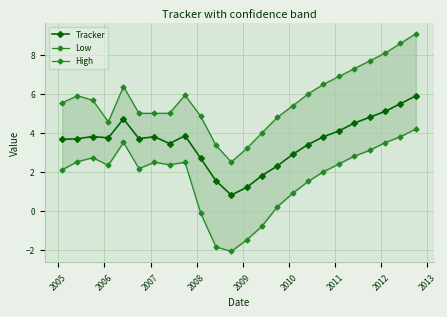

True or false: Tracker has more than 1 interior local peaks.

True